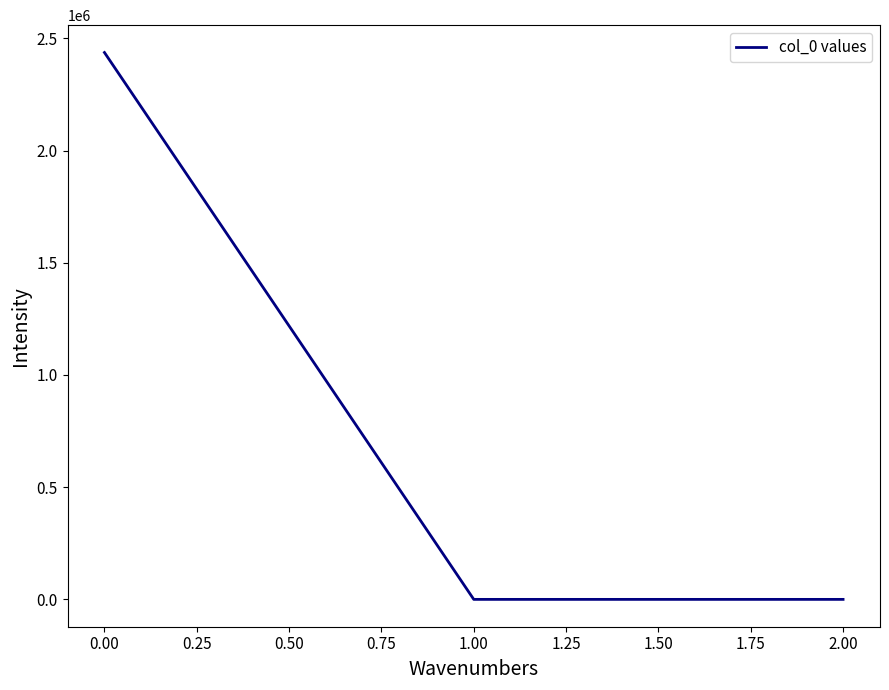

What is the change in value from 0.00 to 2.00?

-2436861.6